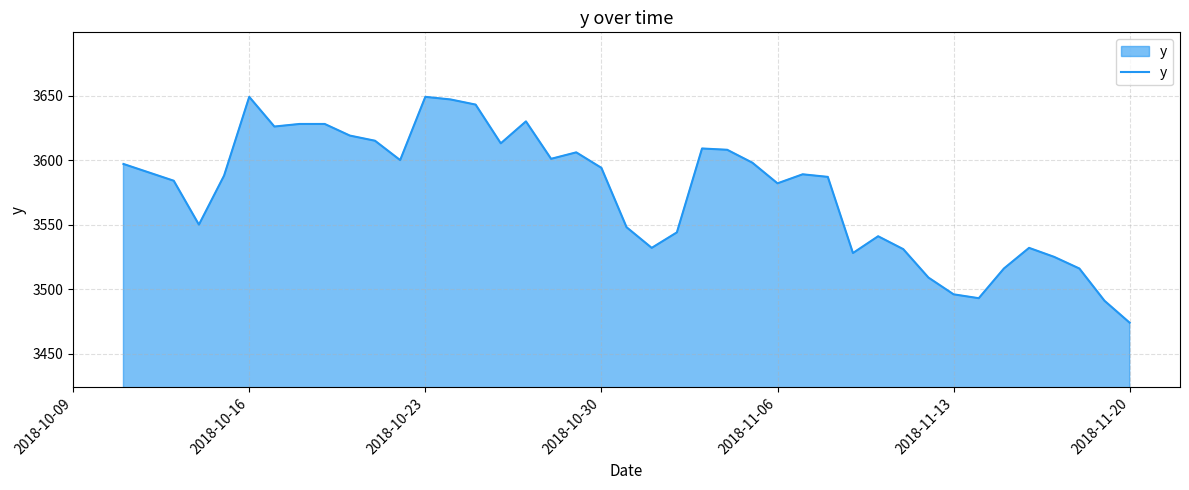

Does the chart display data point markers on the line(s)?

No